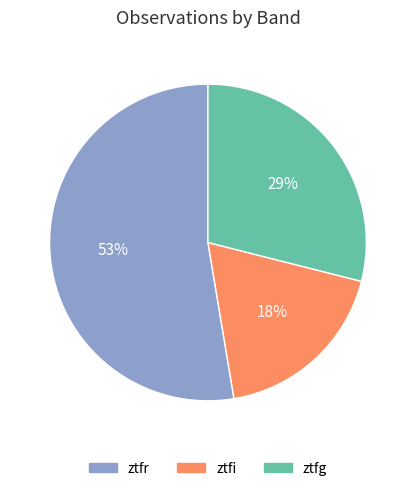

What is the largest slice in the pie chart?

ztfr